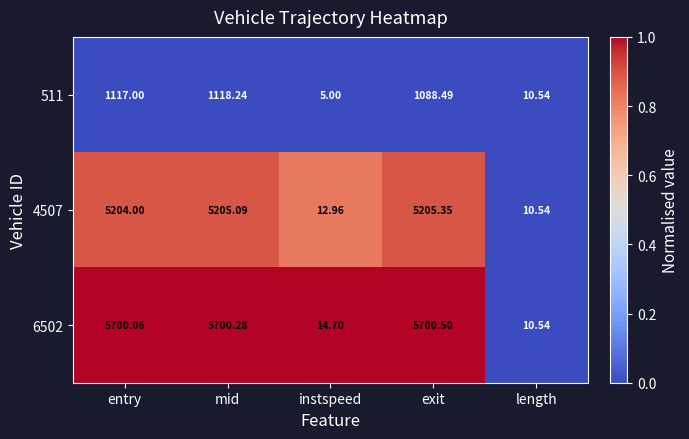

Which category has the highest value in the 6502 series?

exit